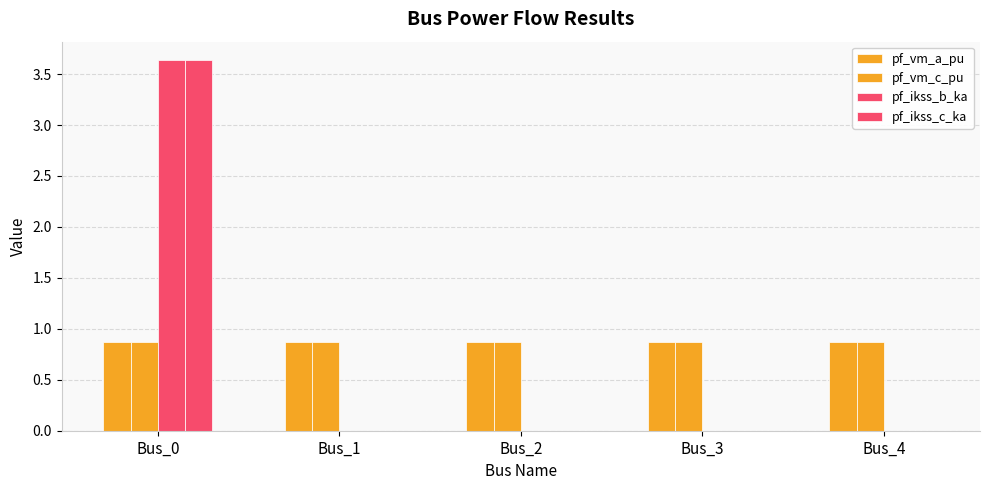

How many distinct data groups are displayed?

4